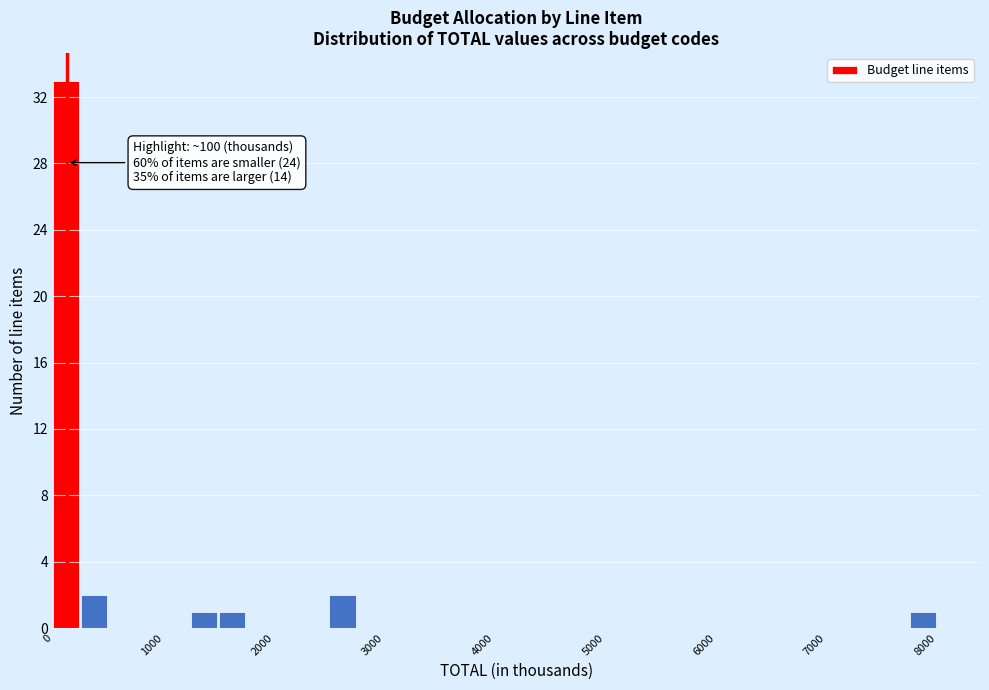

Around what value on the x-axis is the tallest bar? Give the approximate position of its centre, as read against the axis.

100